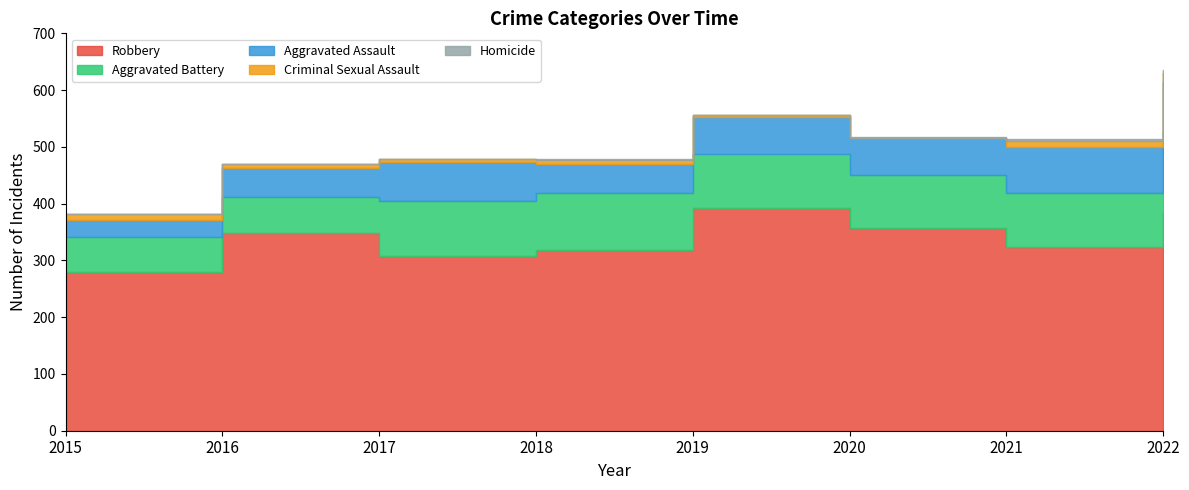

Does the chart have visible grid lines?

No